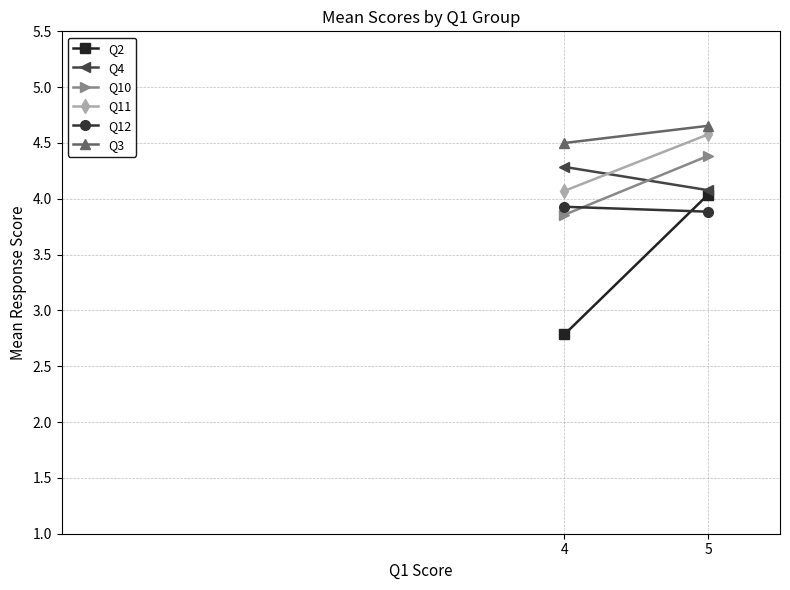

The value of Q4 at 4 is 2.5. True or false?

False